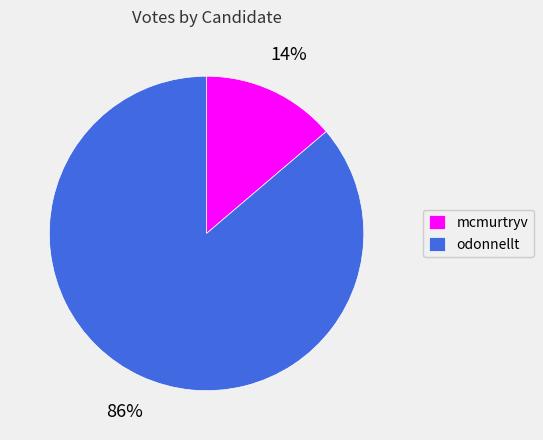

Rank the categories by value from highest to lowest.

odonnellt, mcmurtryv